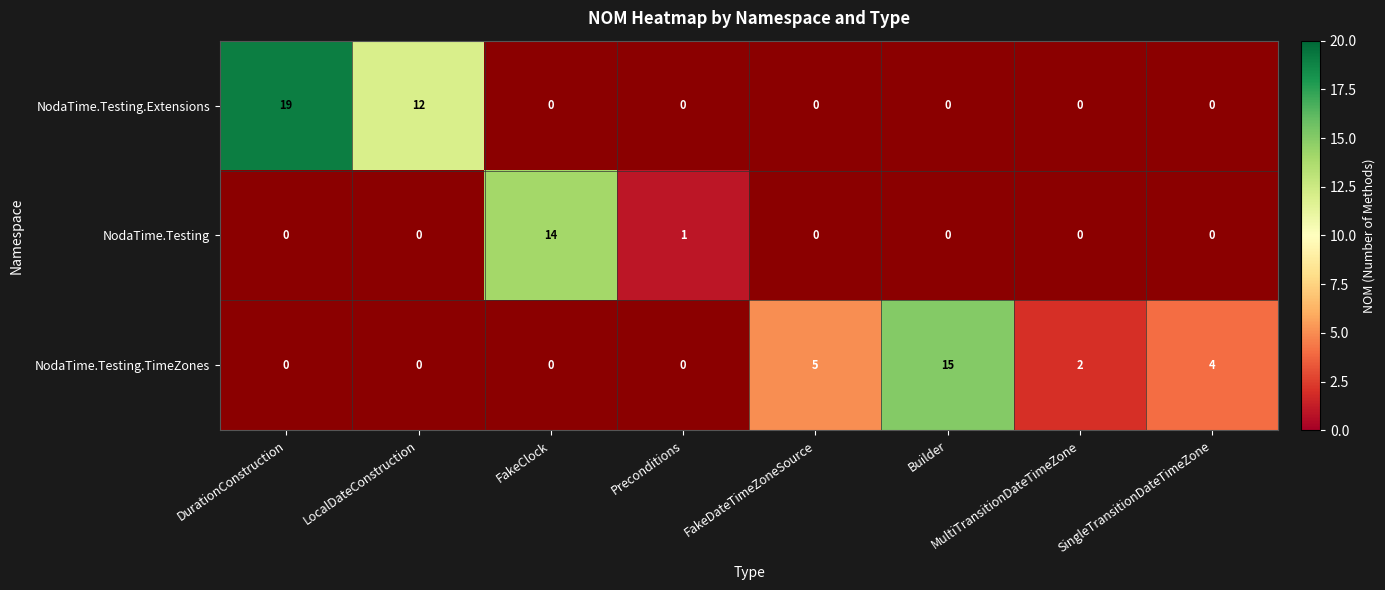

What is the greatest value displayed?

19.0